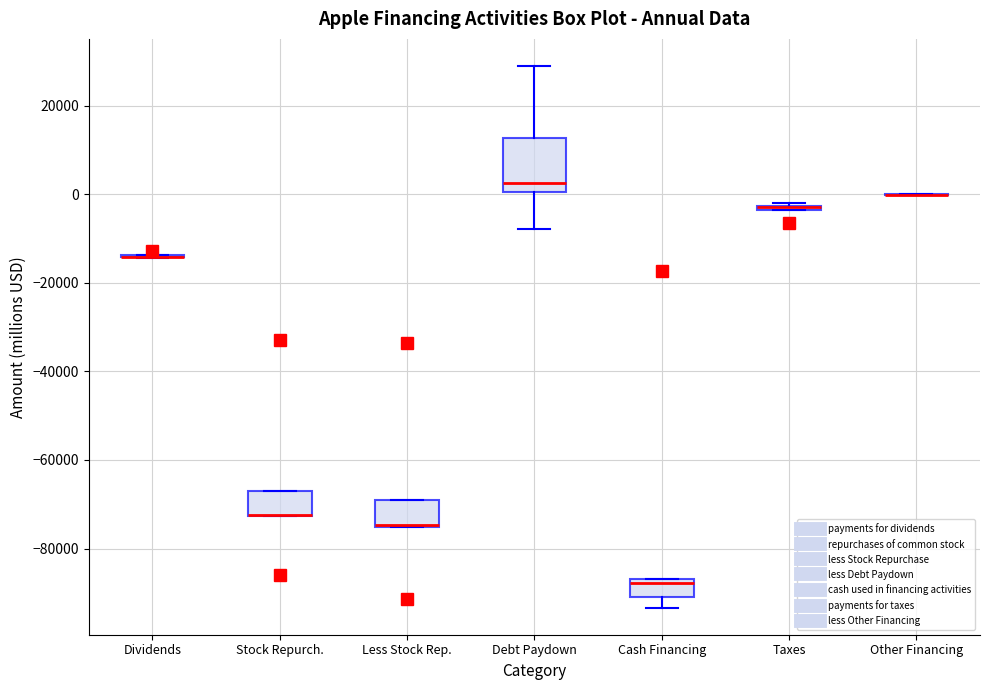

Where is the upper edge of the box for Less Stock Rep. on the y-axis? The values are not printed on the chart, so give them approximately, as read against the axis.

-68000